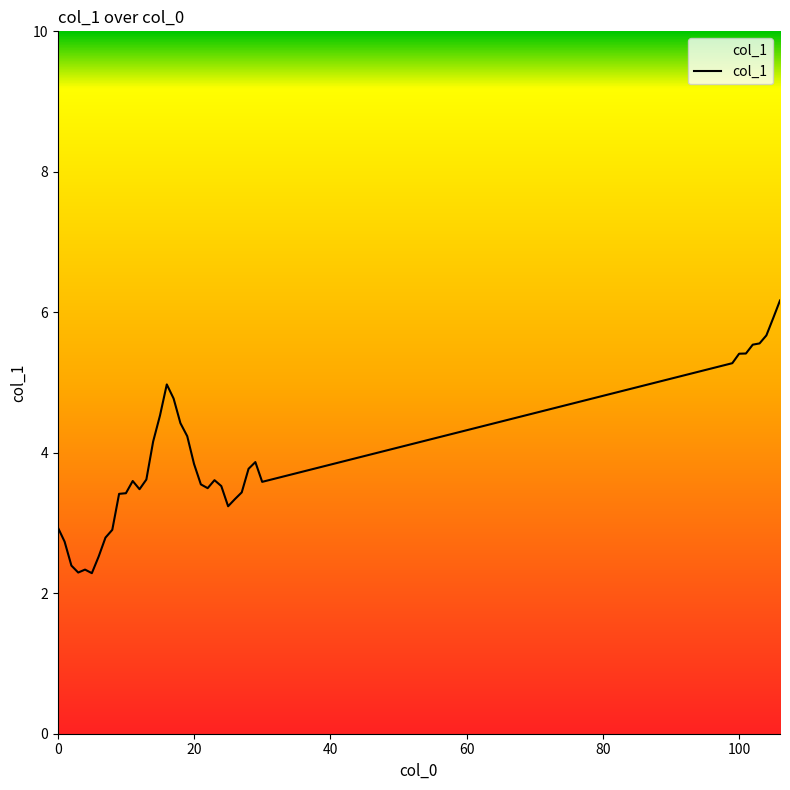

What is the minimum value shown in the chart?

2.3